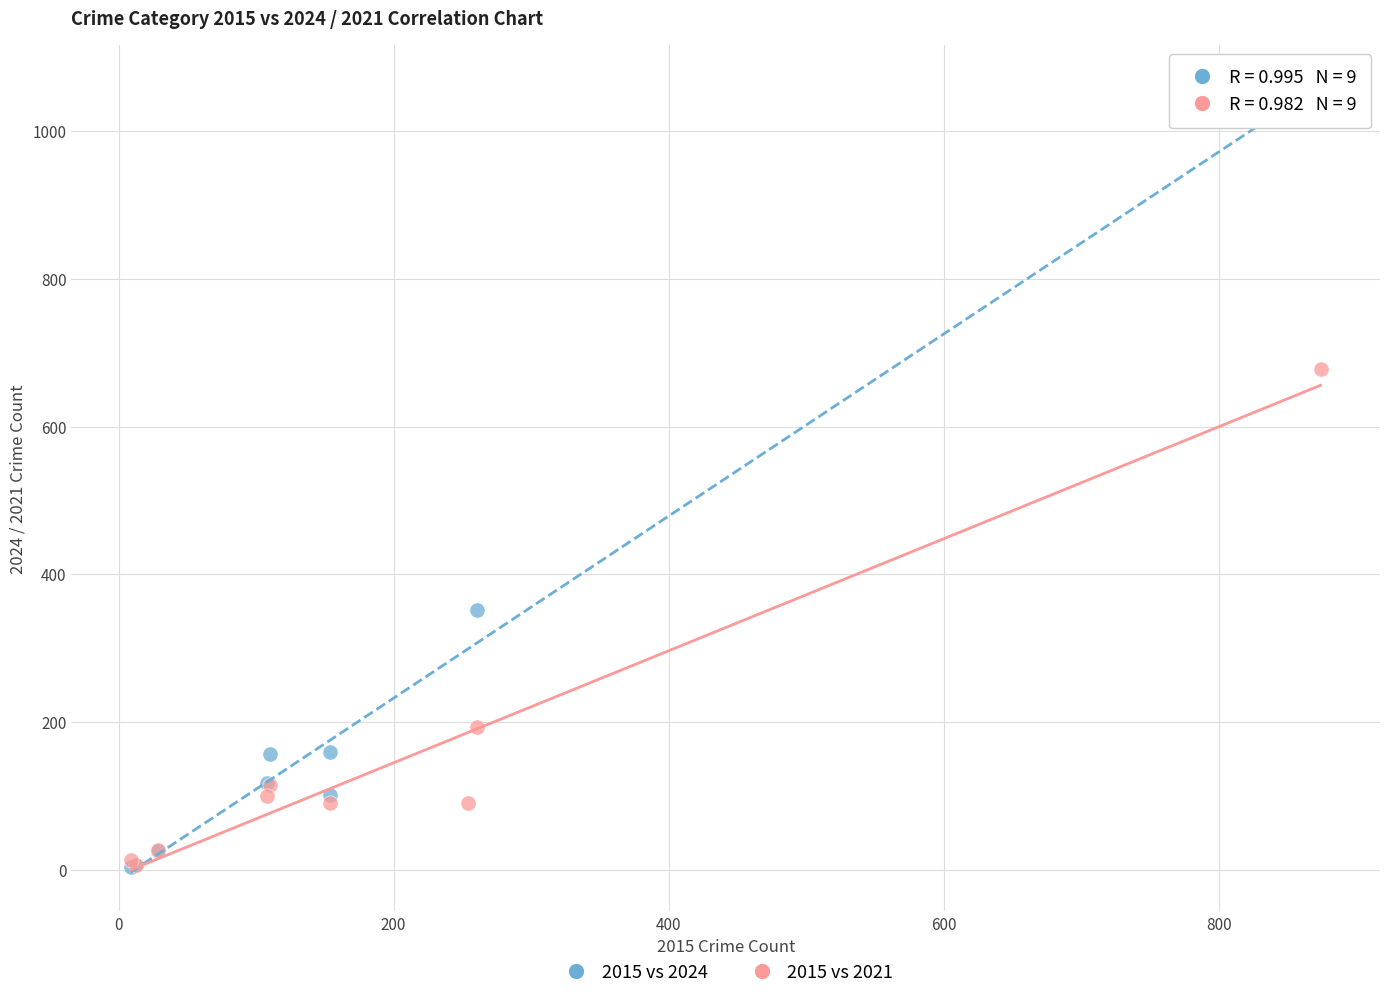

Which series contains the highest Y value?

2015 vs 2024